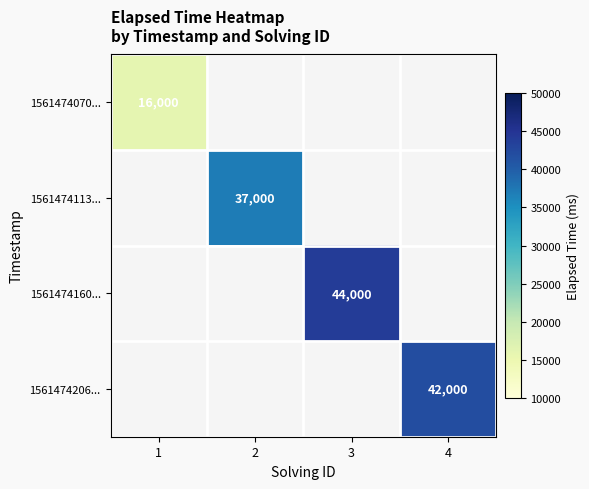

Which has a higher value, 1 or 3?

3